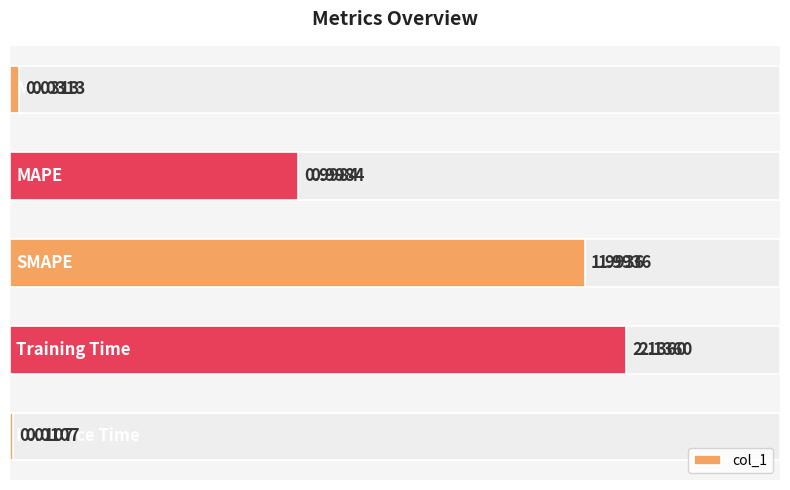

At which category does the chart reach its peak across all series?

3